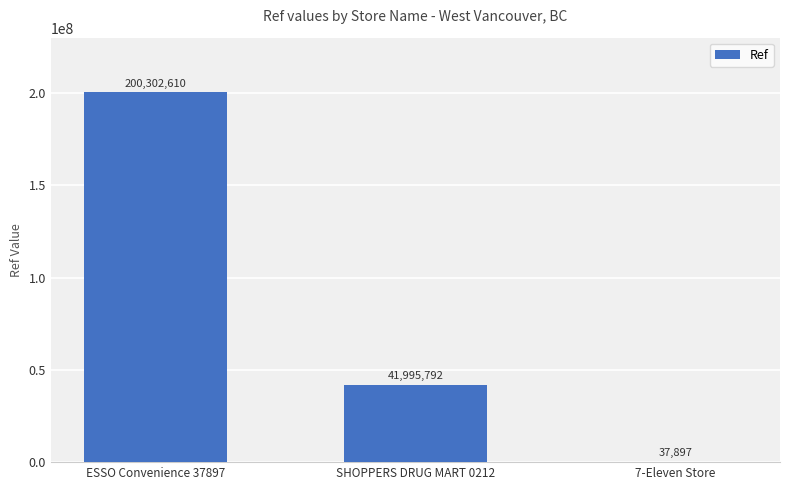

Are the bars horizontal?

No